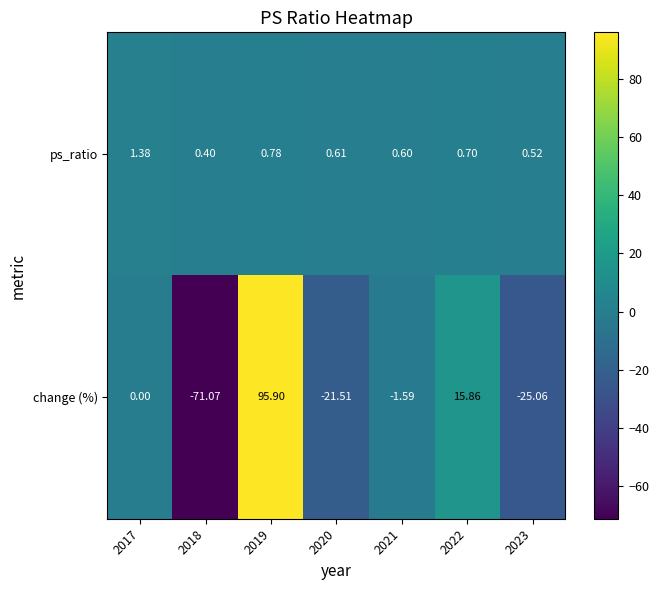

Which series changed the most between 2017 and 2021?

change (%)